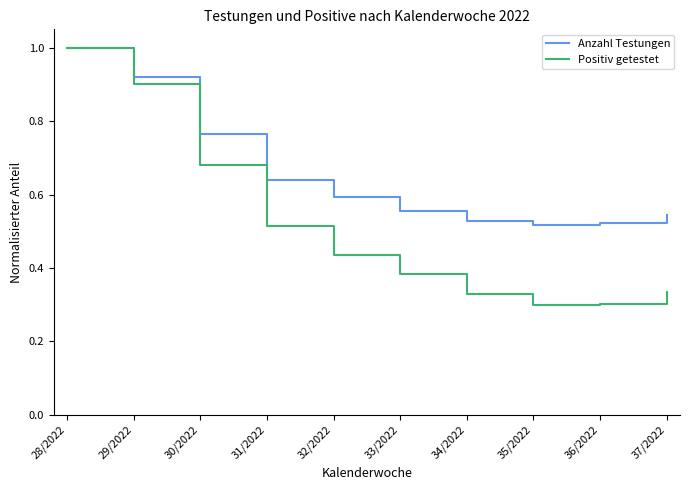

What is the total value across all series at 29/2022?

1.8